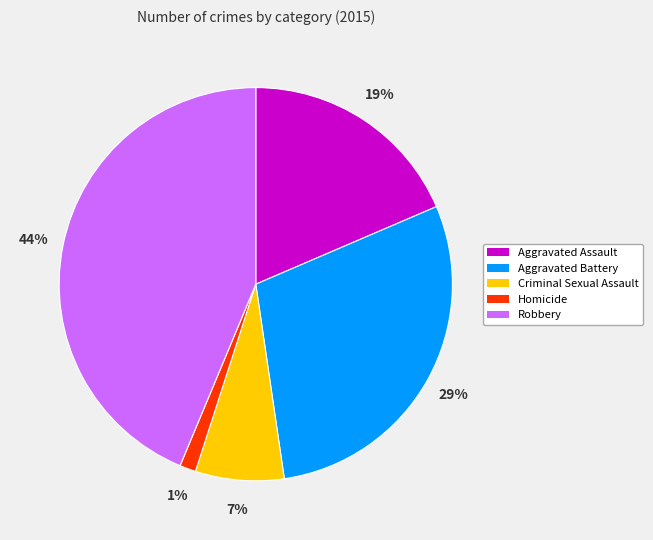

Does Homicide represent more than half of the total?

No